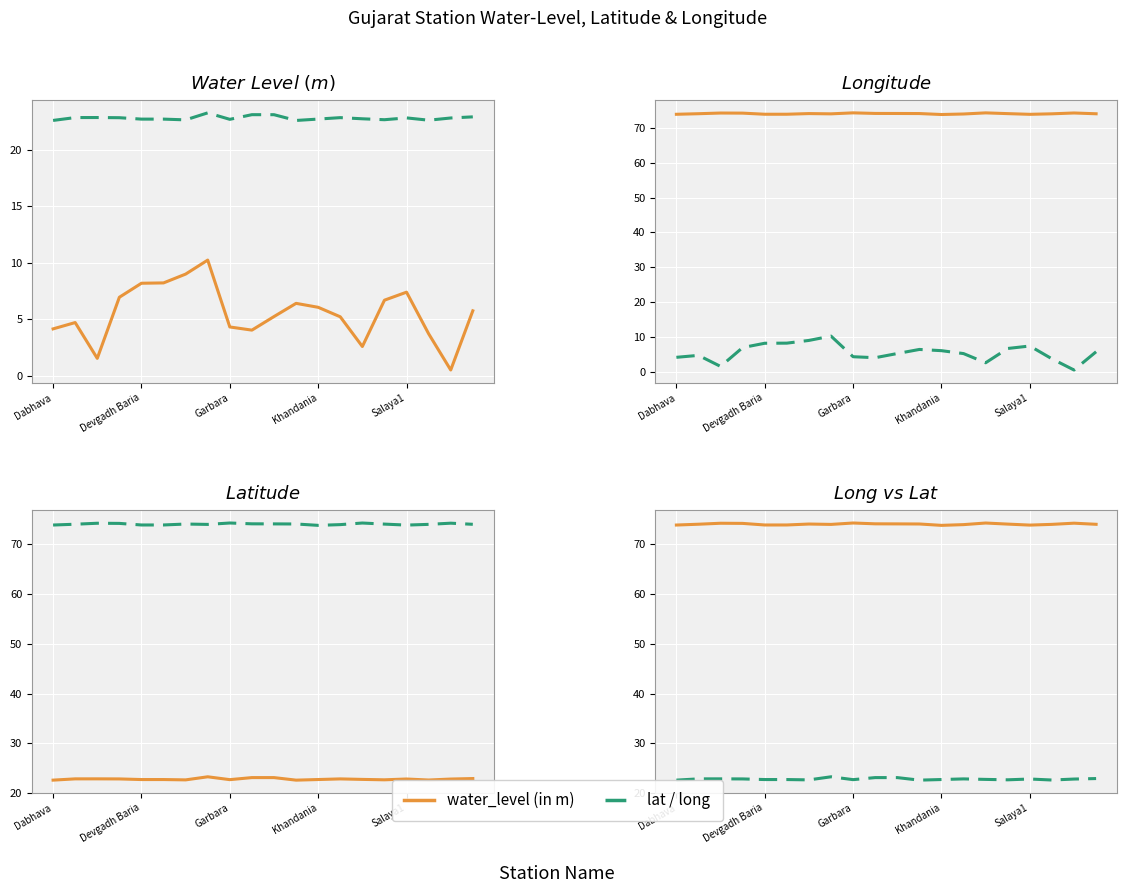

List the series in order of their peak value, lowest first.

water_level (in m), lat, long